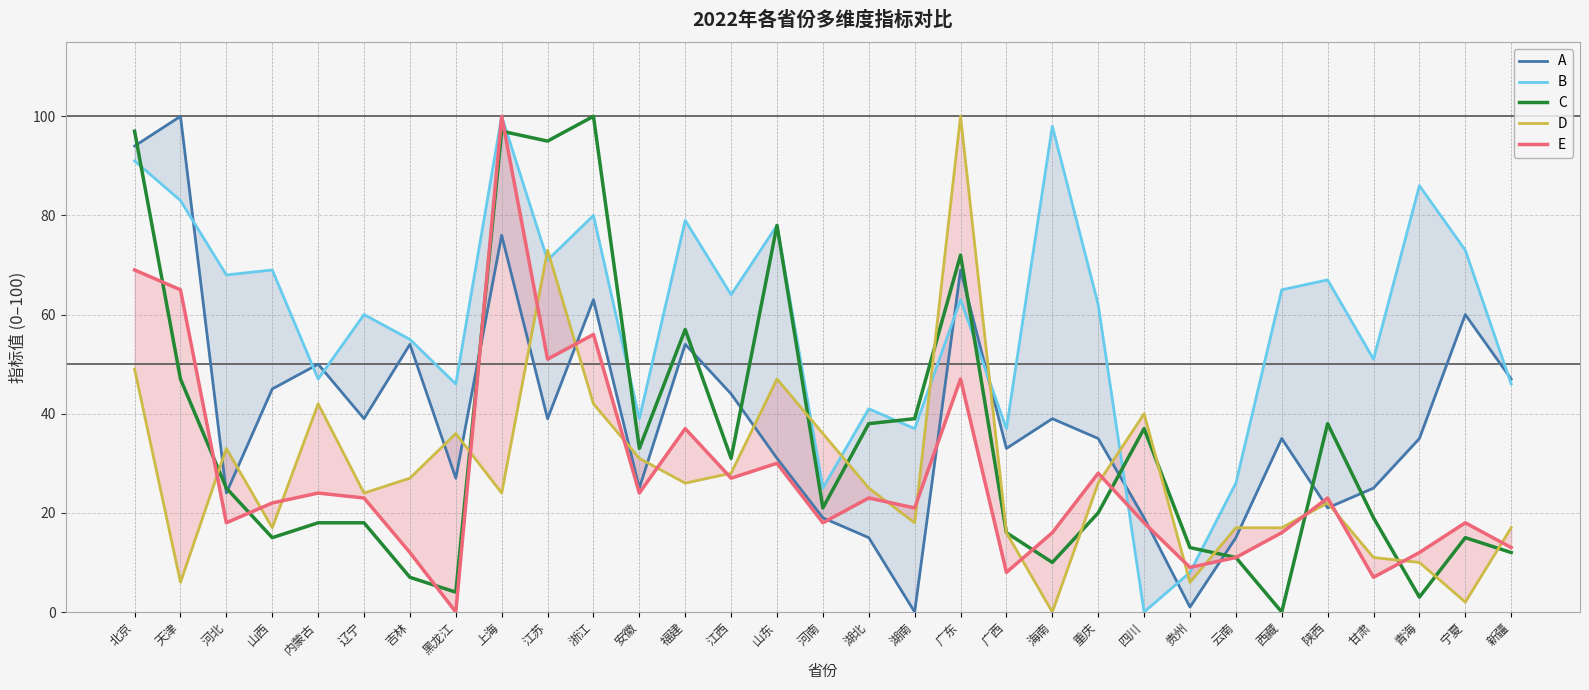

Rank the series at 重庆 from highest to lowest value.

B, A, E, D, C